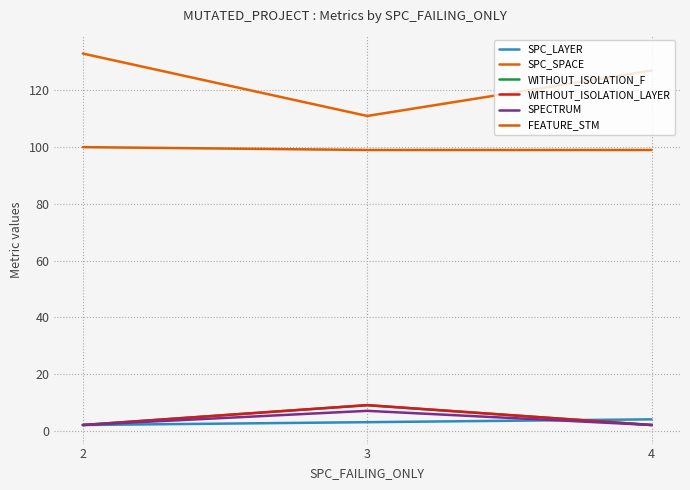

What is the difference between the WITHOUT_ISOLATION_F values at 2 and 3?

7